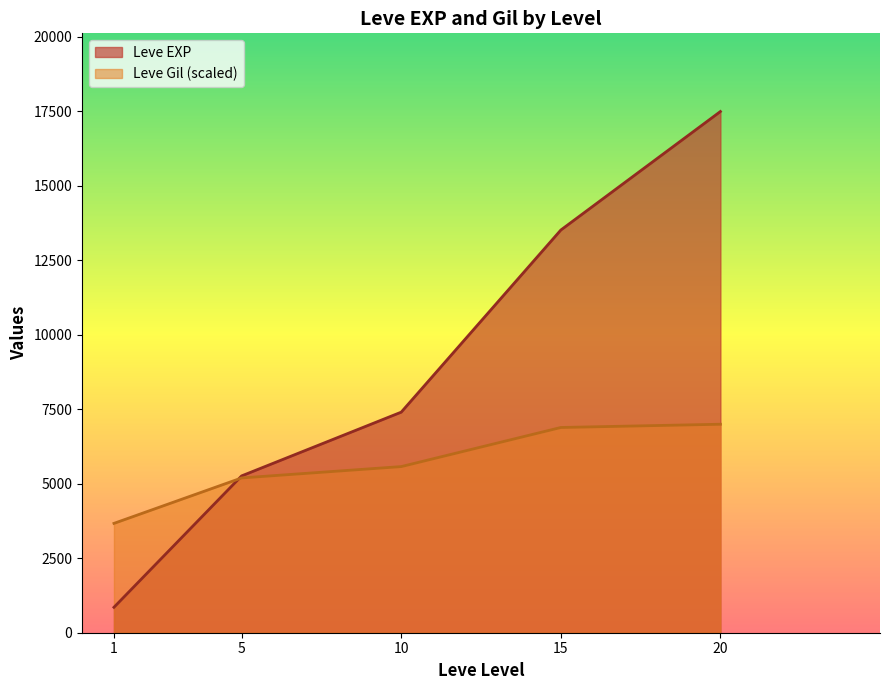

Rank the series at 20 from lowest to highest value.

Leve Gil (scaled), Leve EXP